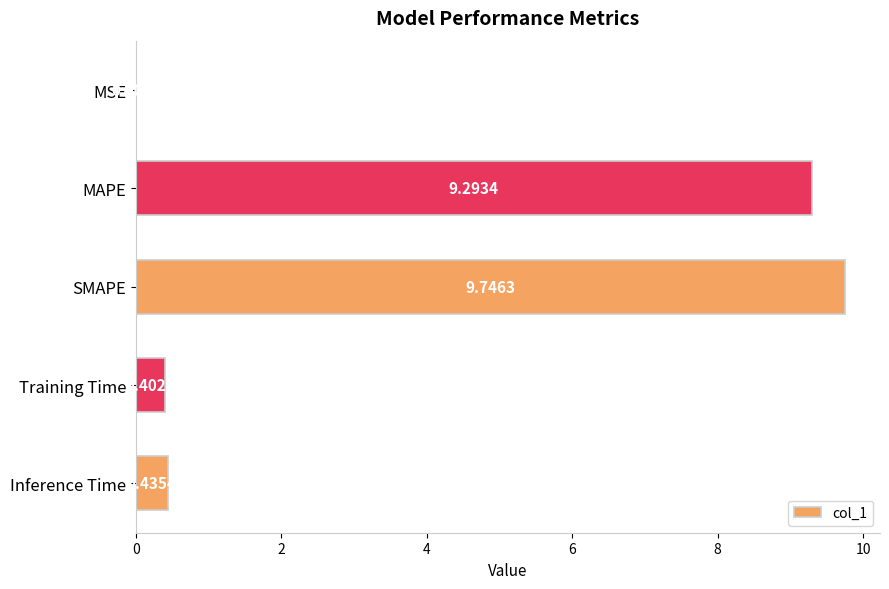

Between MSE and Inference Time, which is larger?

Inference Time